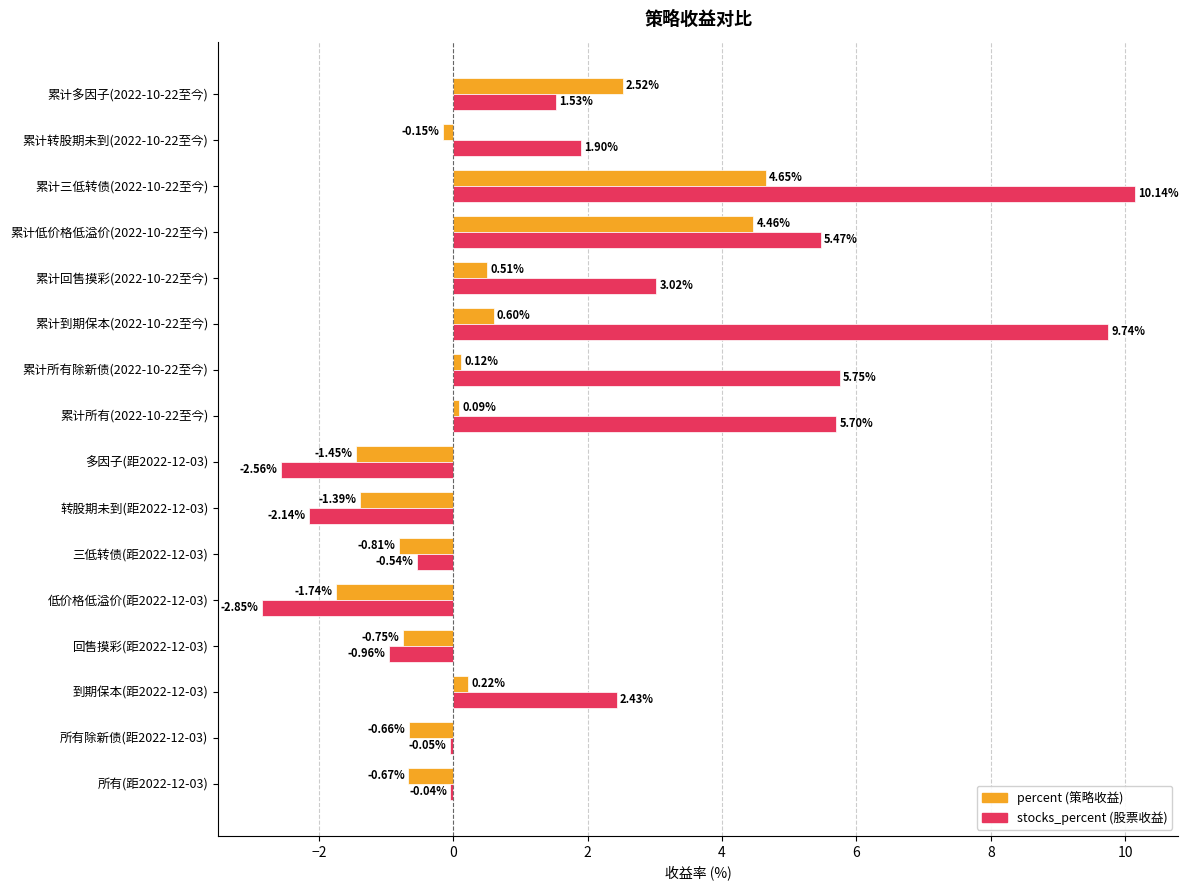

What is the total value across all series at 到期保本(距2022-12-03)?

2.7